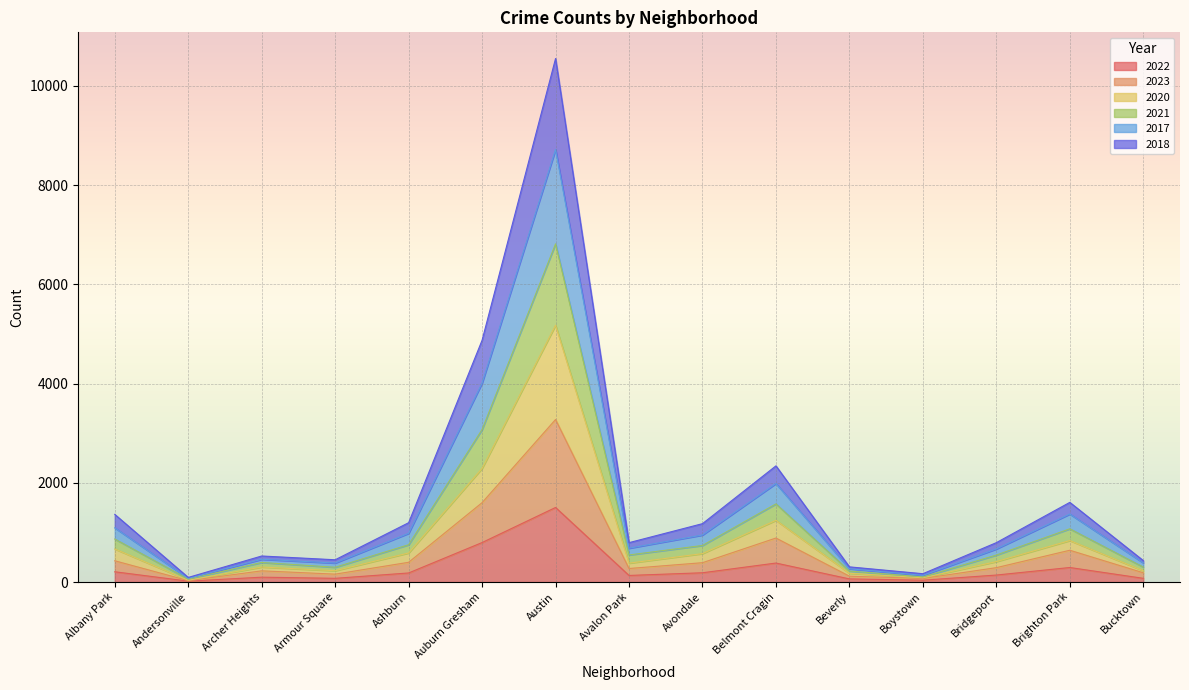

The value of 2022 at Bucktown is 113. True or false?

False